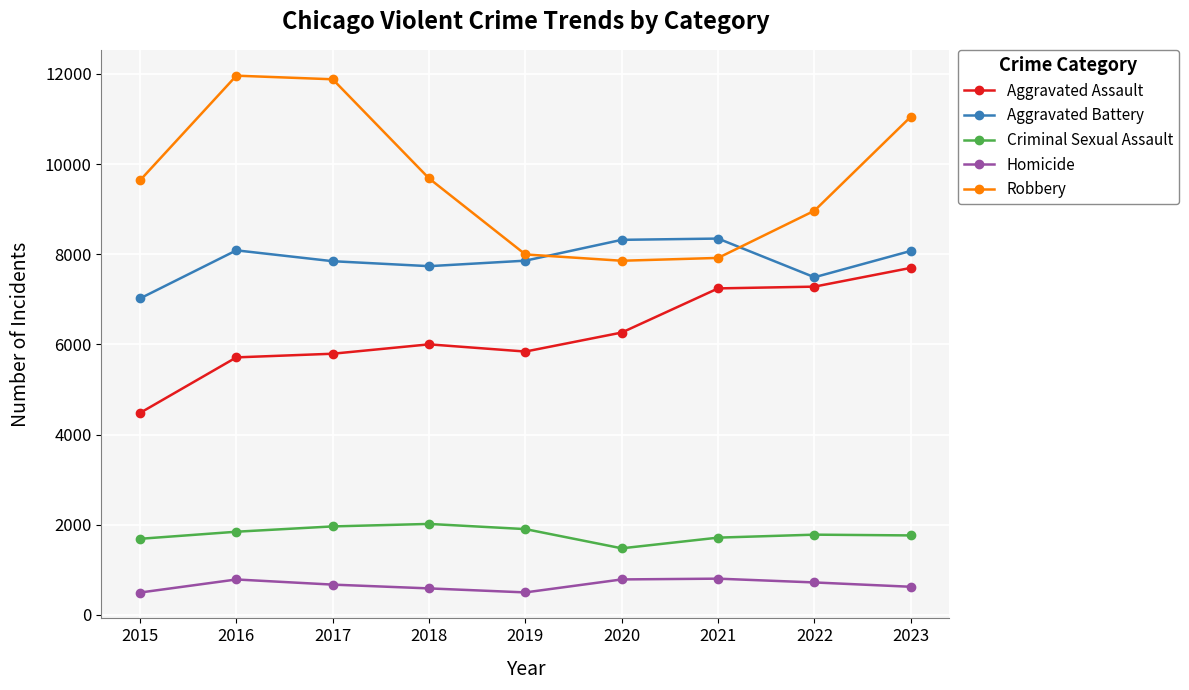

Where is the first local maximum for Homicide?

2016